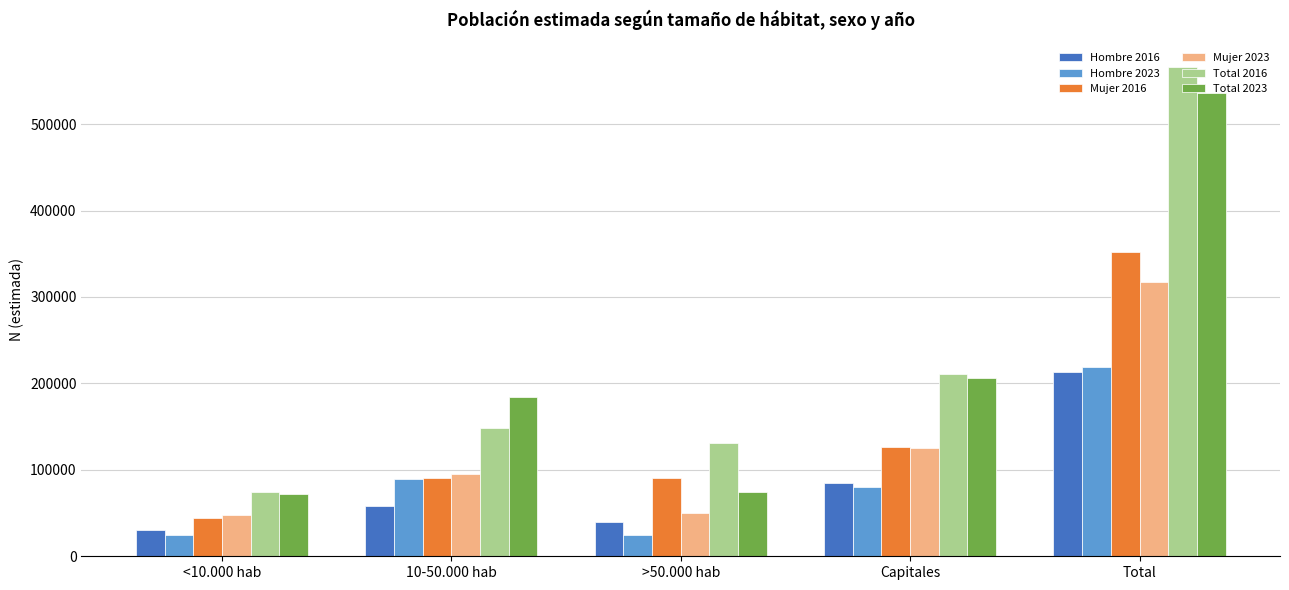

Which series has the largest total across all categories?

Total 2016